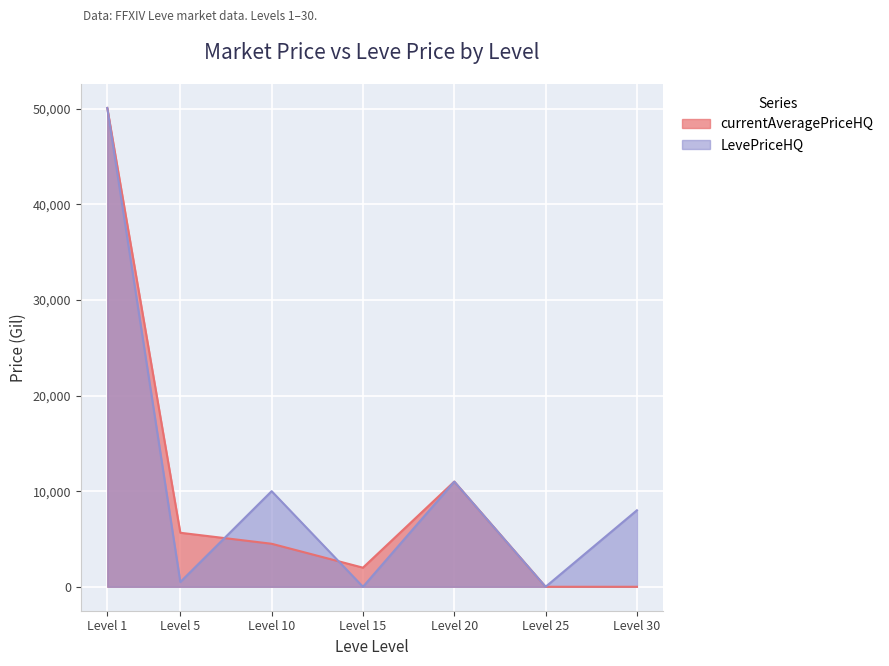

After their last crossing, which series has the higher values: LevePriceHQ or currentAveragePriceHQ?

currentAveragePriceHQ